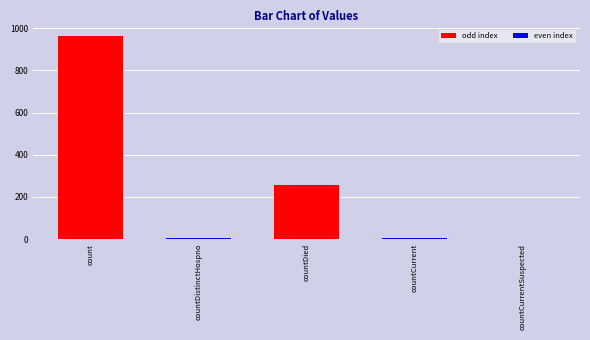

How many values are above zero?

4